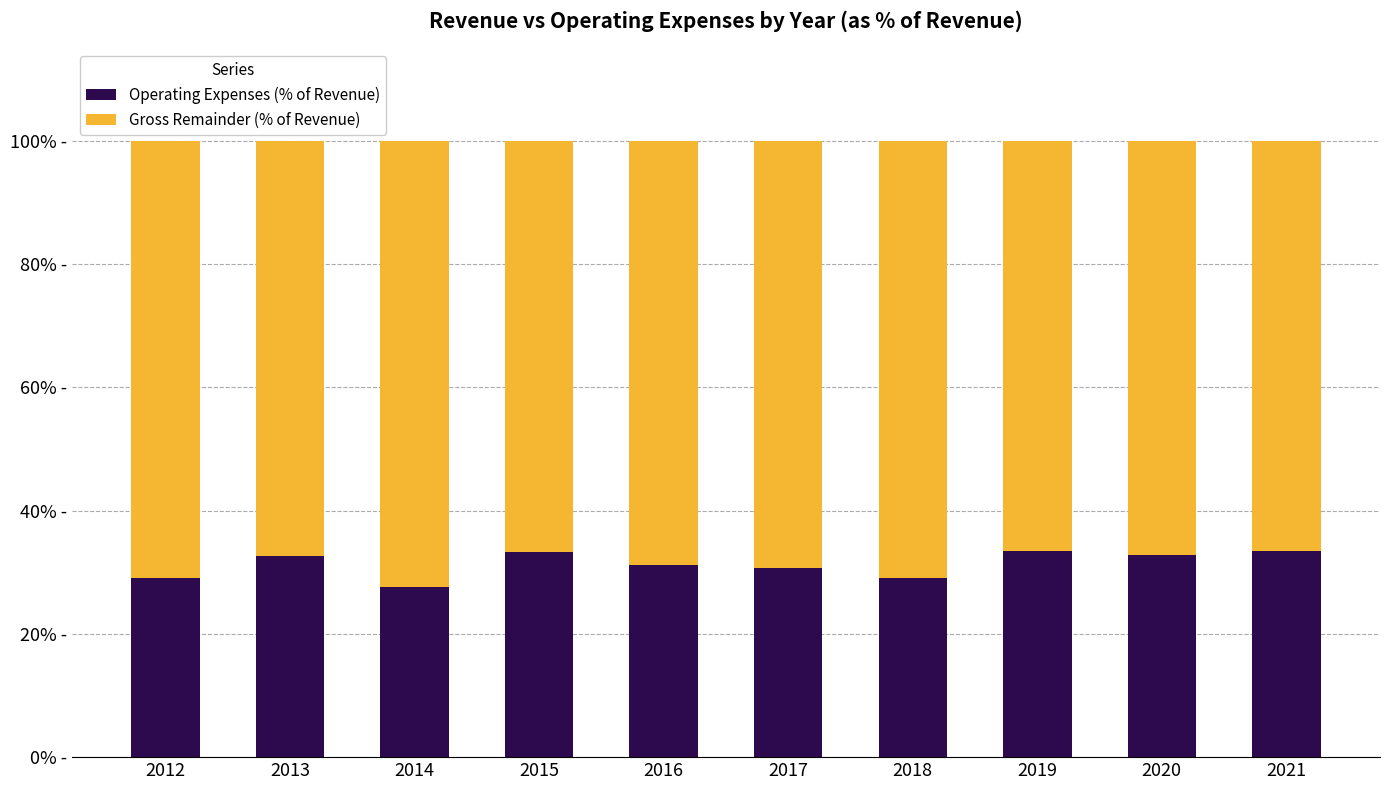

List the labels in order of Operating Expenses (% of Revenue) value, smallest first.

2014, 2012, 2018, 2017, 2016, 2013, 2020, 2015, 2019, 2021